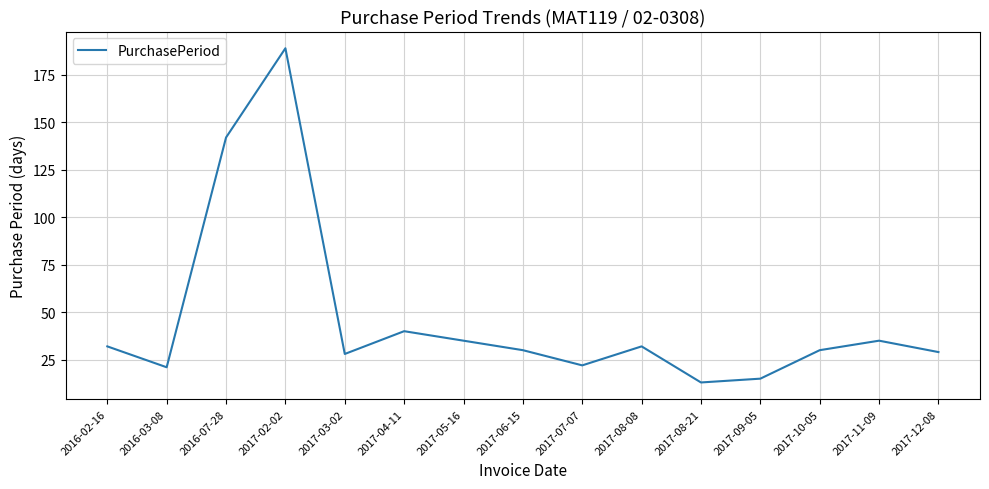

Reading left to right, list all the values displayed in this chart.

2016-02-16=32	2016-03-08=21	2016-07-28=142	2017-02-02=189	2017-03-02=28	2017-04-11=40	2017-05-16=35	2017-06-15=30	2017-07-07=22	2017-08-08=32	2017-08-21=13	2017-09-05=15	2017-10-05=30	2017-11-09=35	2017-12-08=29